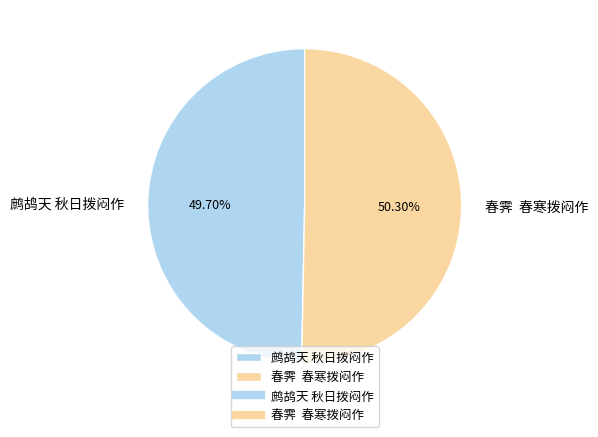

What is the largest slice in the pie chart?

春霁 春寒拨闷作